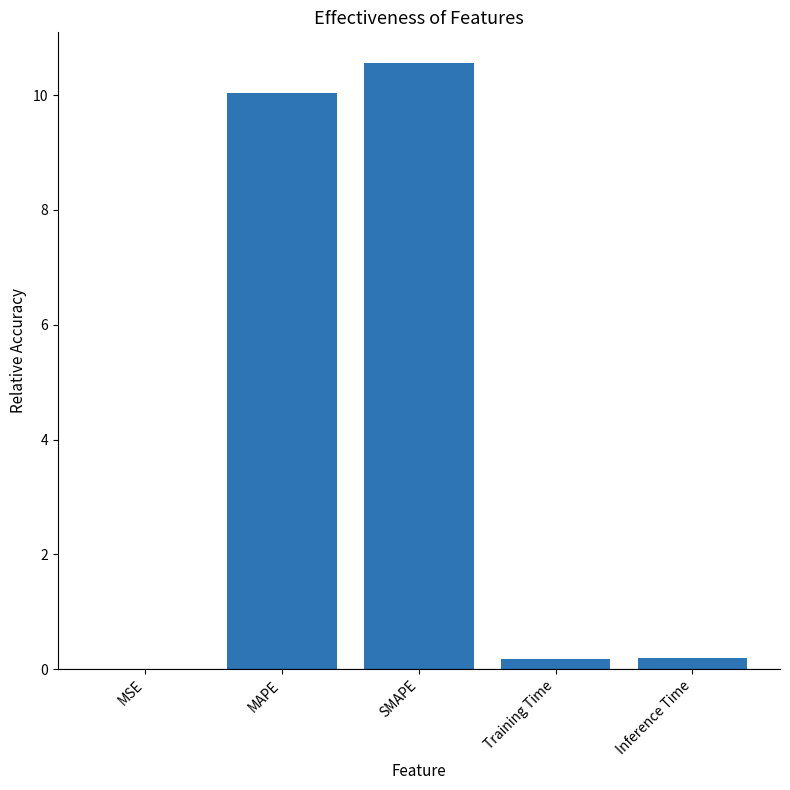

The value at SMAPE is 10.6. True or false?

True